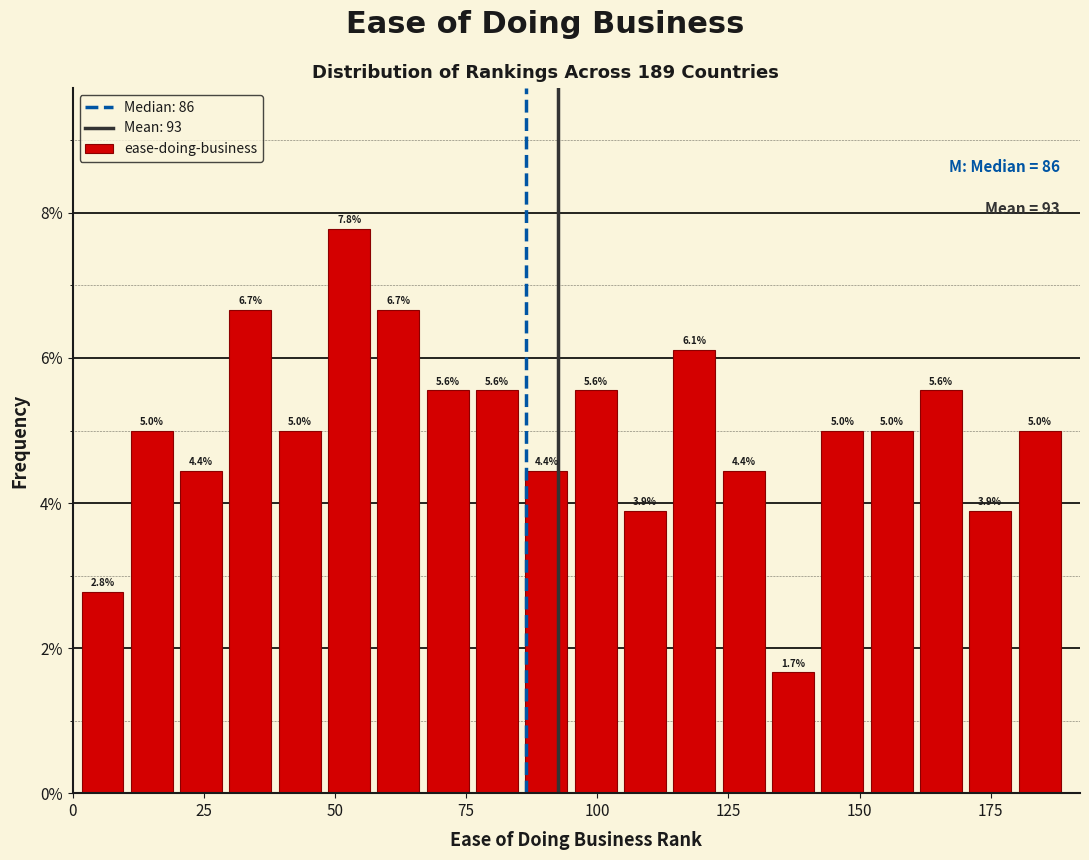

Around what value on the x-axis is the tallest bar? Give the approximate position of its centre, as read against the axis.

55